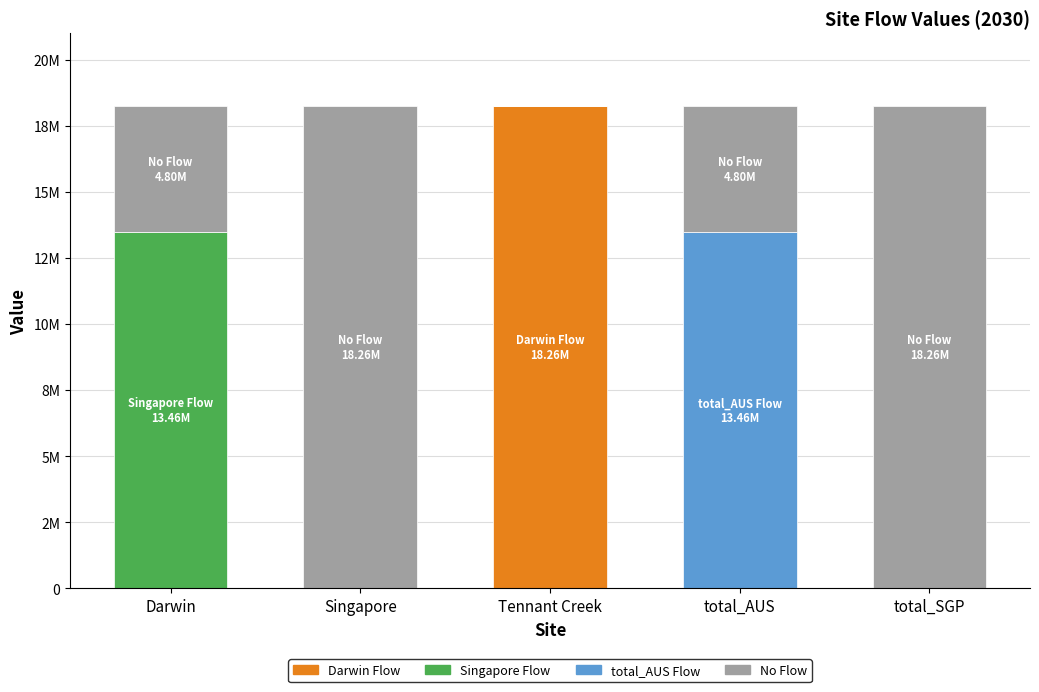

What is the average value of the No Flow series?

9222429.3